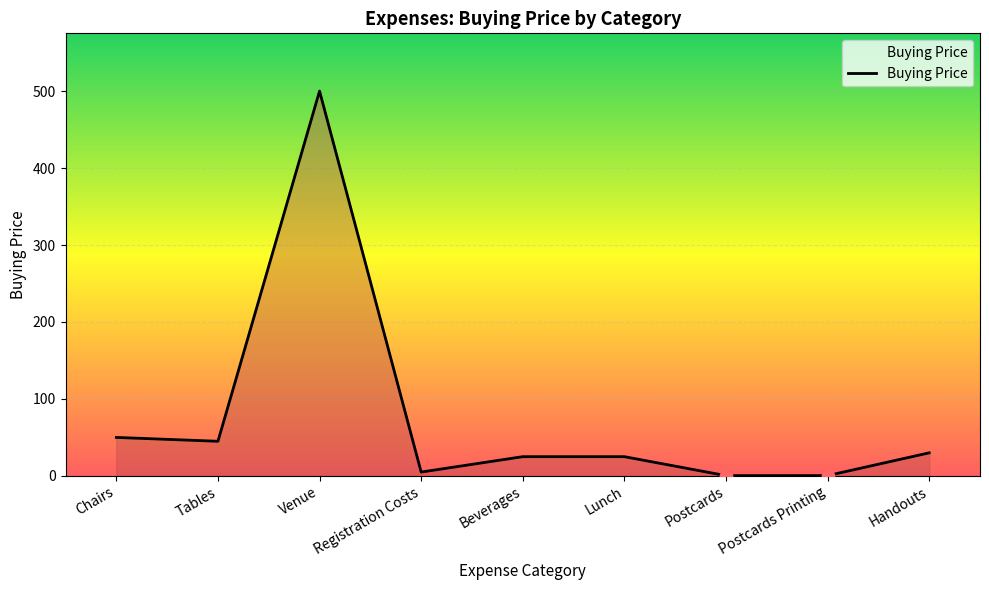

What is the change in value from Chairs to Postcards Printing?

-49.6